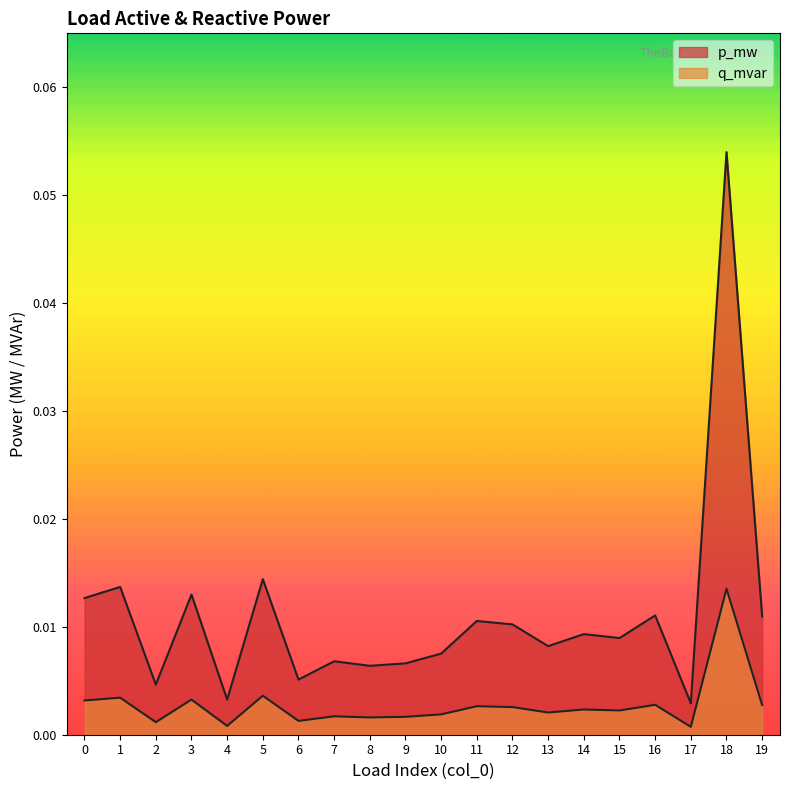

What are all the series names shown in the legend?

p_mw, q_mvar